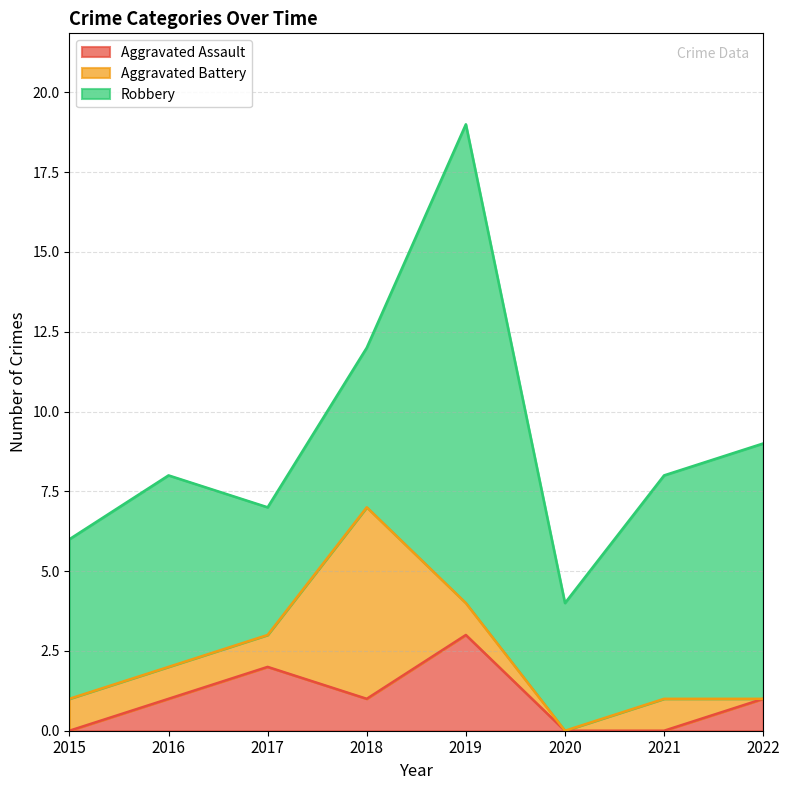

True or false: Robbery and Aggravated Assault cross at least once.

False